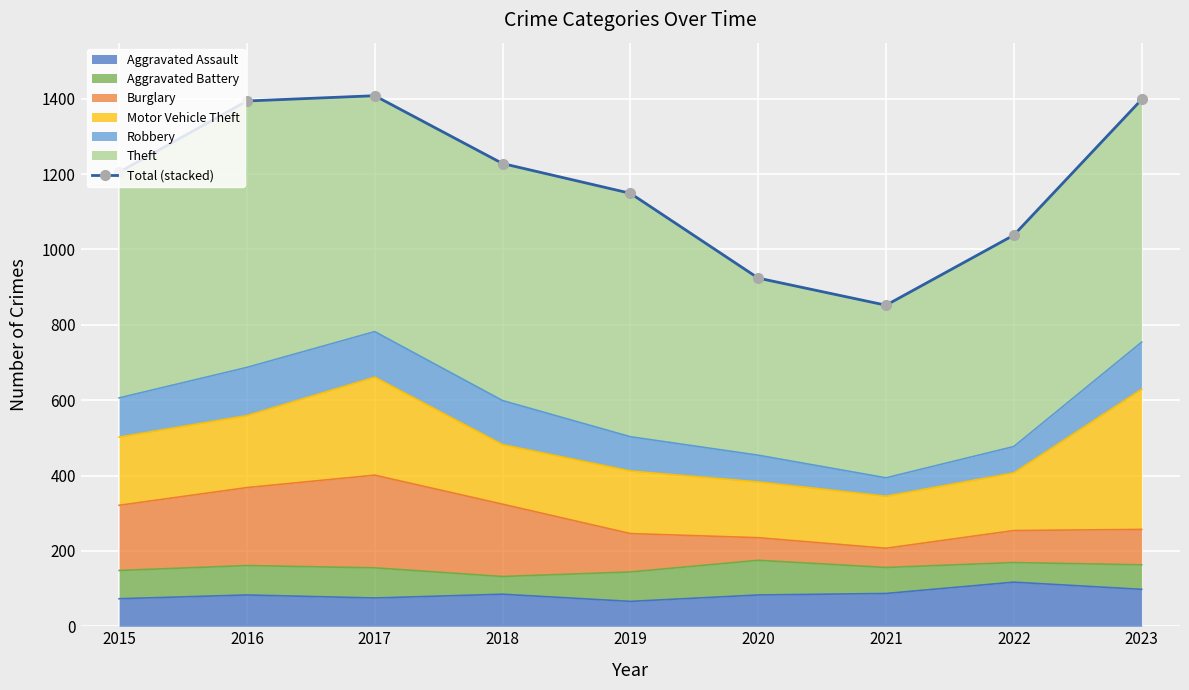

What is the value of the 4th point from the left?

1228